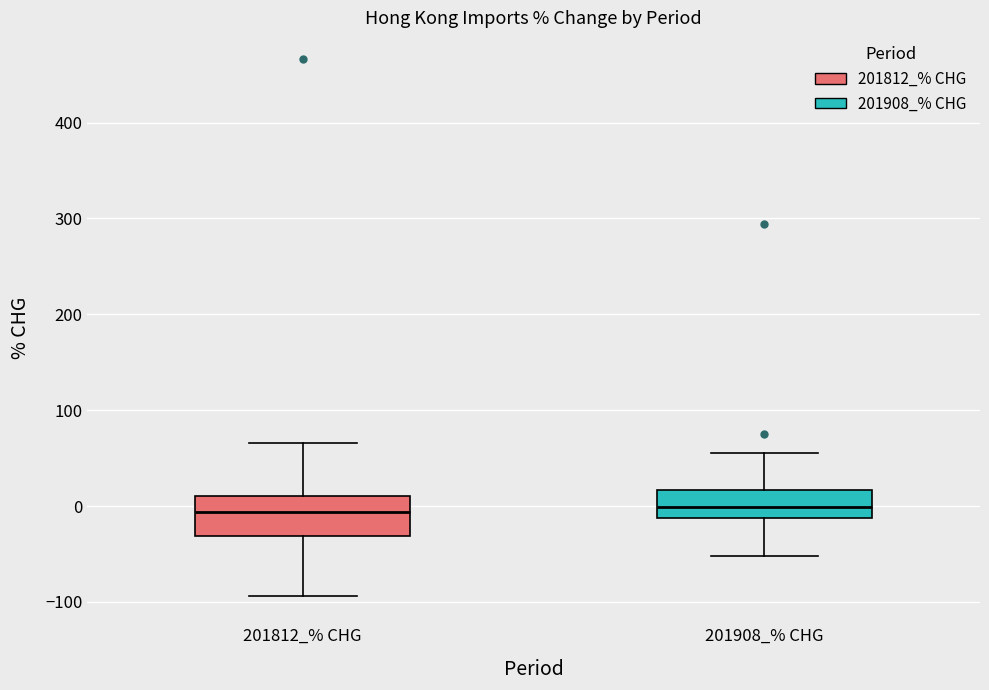

Reading left to right, read every box against the y-axis: the position of its median line, the range the box covers, and the ends of its whiskers. The values are not printed on the chart, so give them approximately, as read against the axis.

201812_% CHG: median -10, box -30 to 10, whiskers -90 to 70
201908_% CHG: median 0, box -10 to 20, whiskers -50 to 60